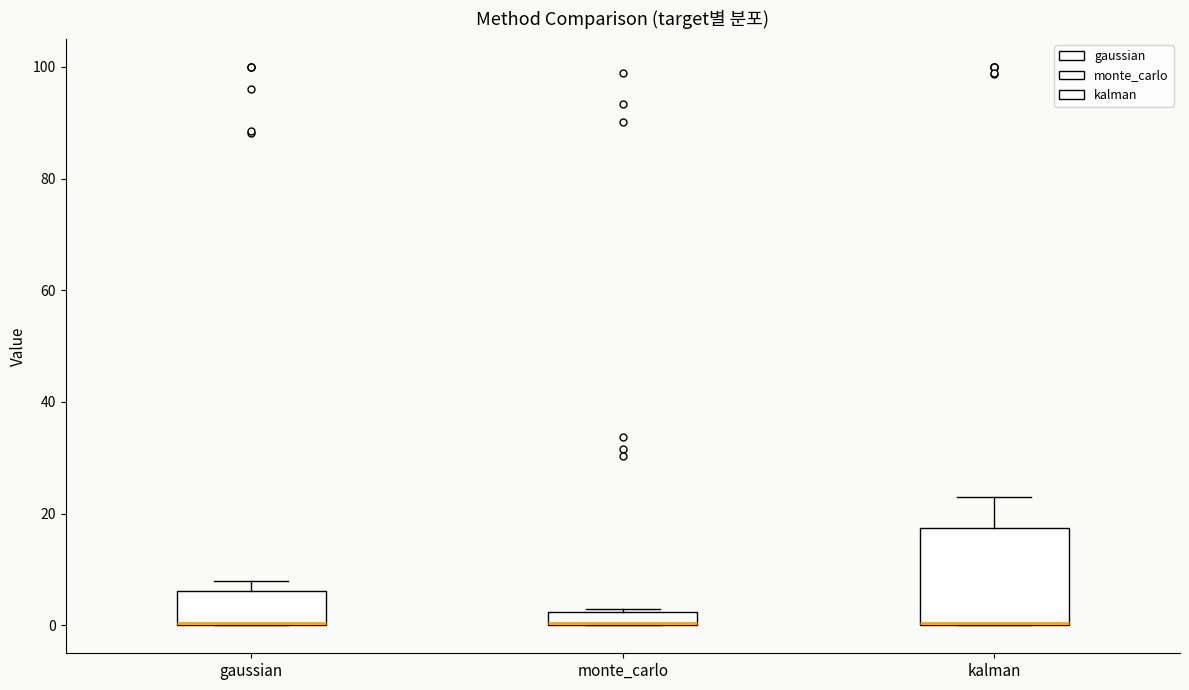

Comparing the boxes themselves (not the whiskers), which one is the tallest?

kalman